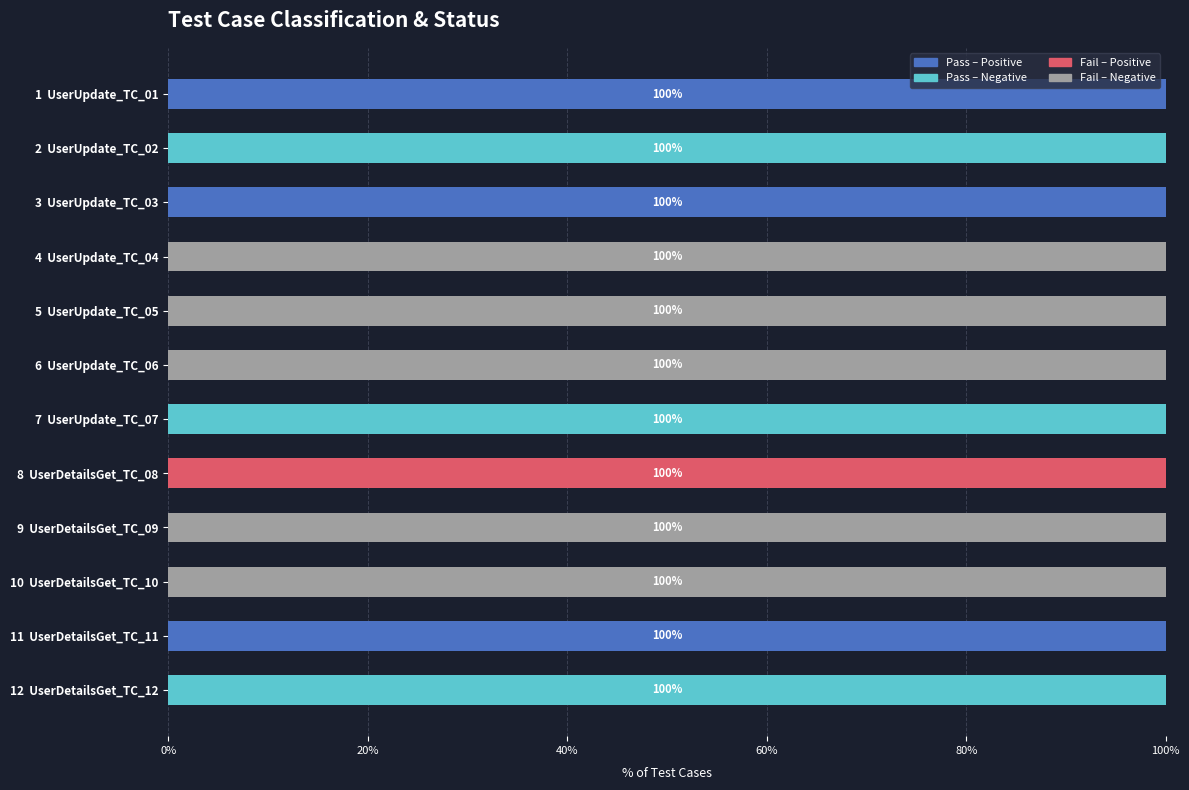

What is the total value across all series at 12  UserDetailsGet_TC_12?

100